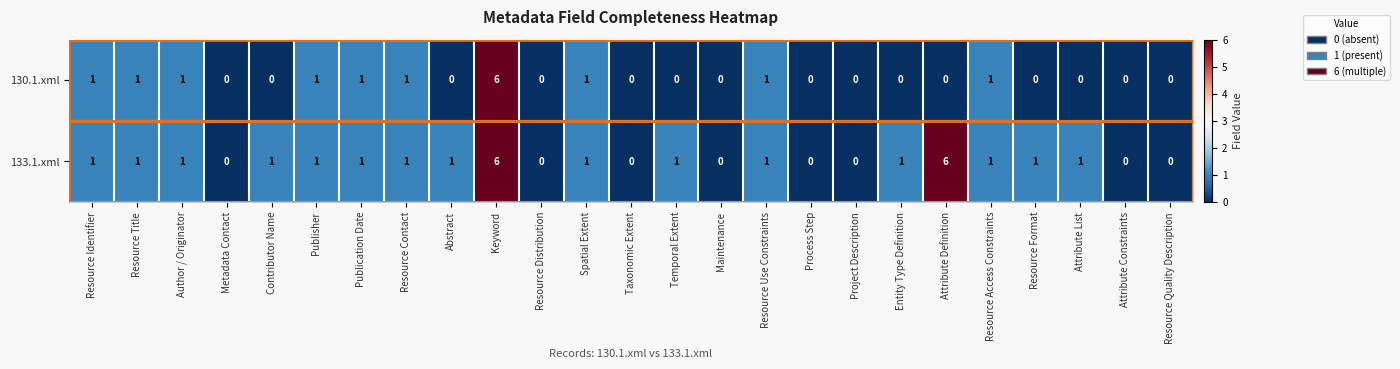

What is the difference between the maximum and minimum values in the 130.1.xml series?

6